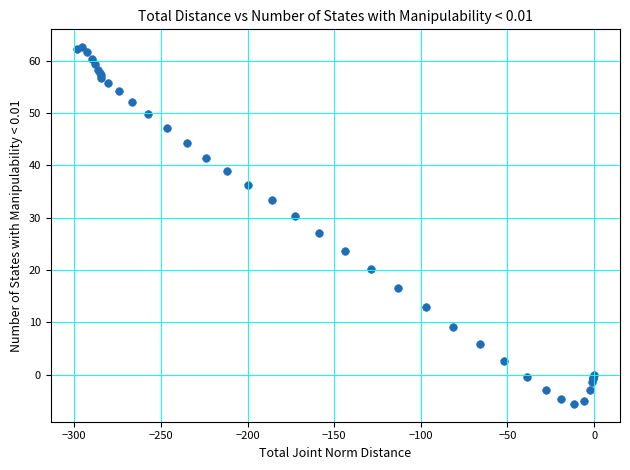

What Y value in the scatter plot is closest to 28?

27.0